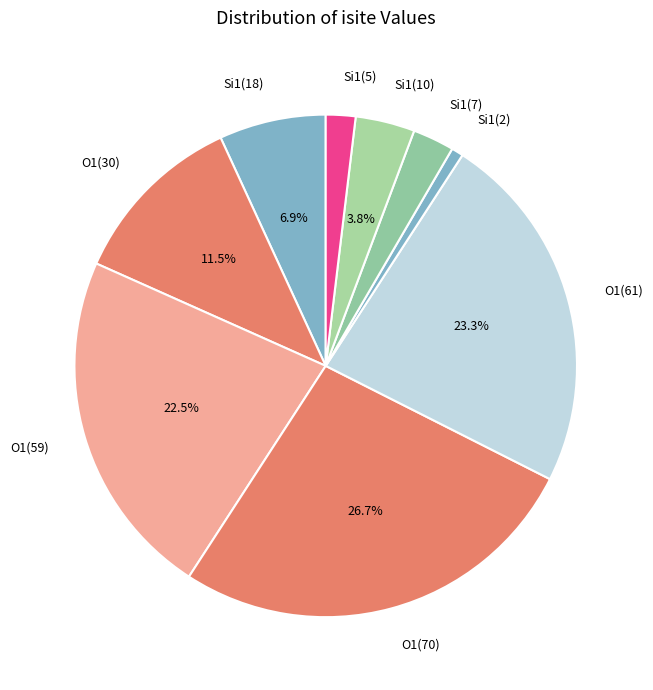

Do Si1(18) and O1(61) together represent more than half of the pie?

No